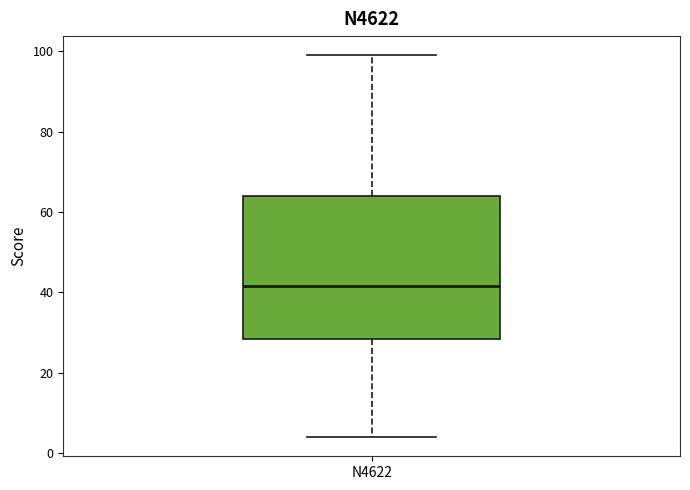

Where is the lower edge of the box for N4622 on the y-axis? The values are not printed on the chart, so give them approximately, as read against the axis.

28